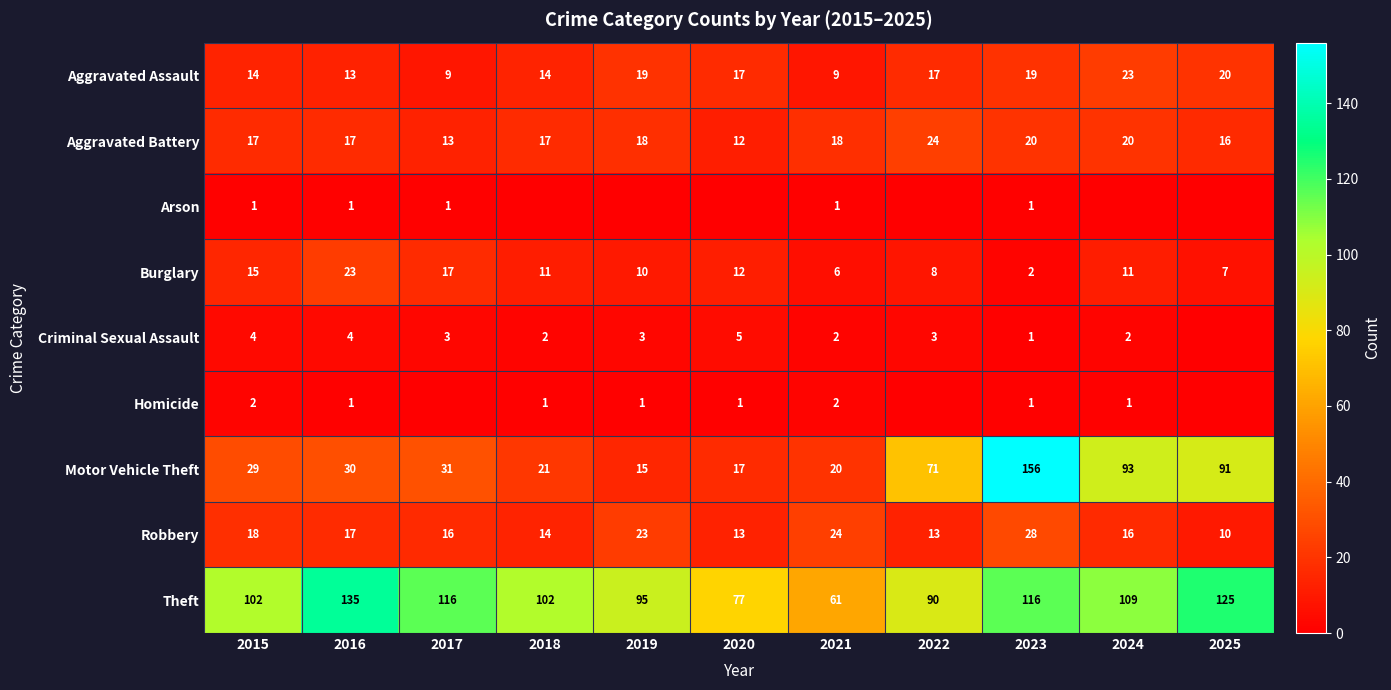

What is the difference between the highest and lowest values at 2025?

125